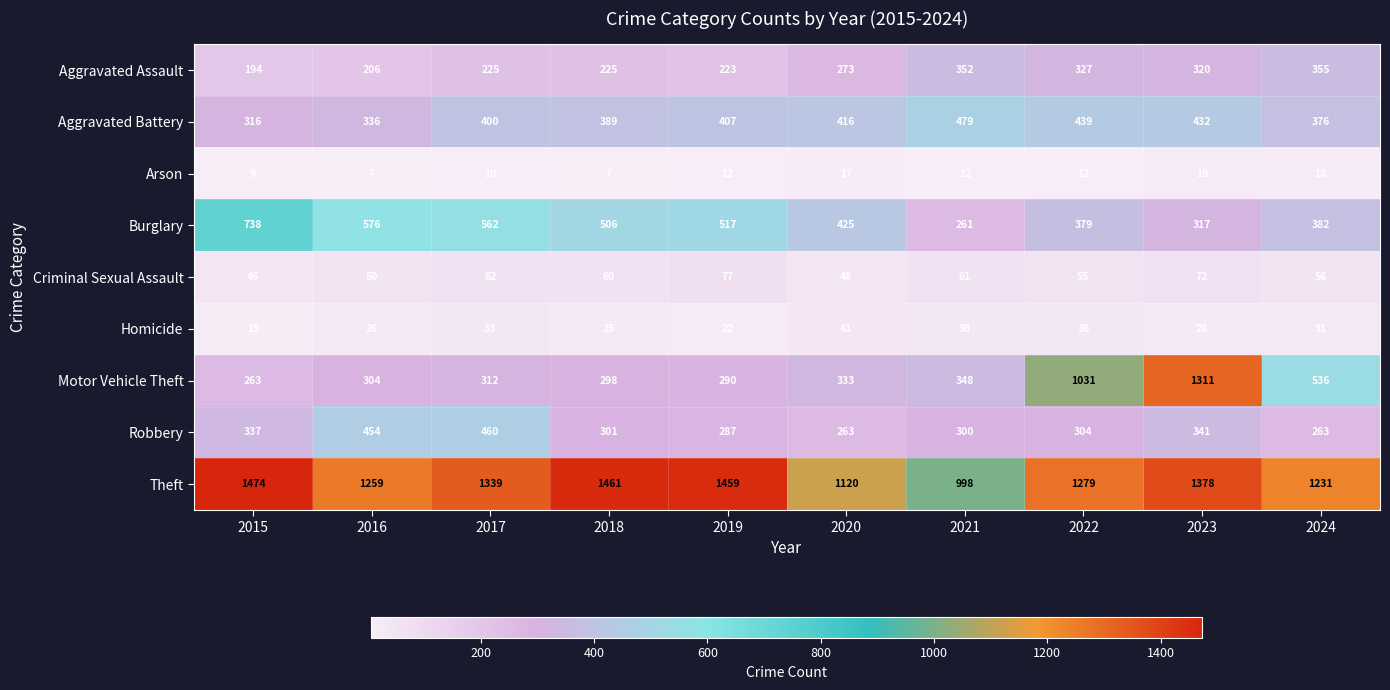

At how many categories does at least one series exceed 1226?

8